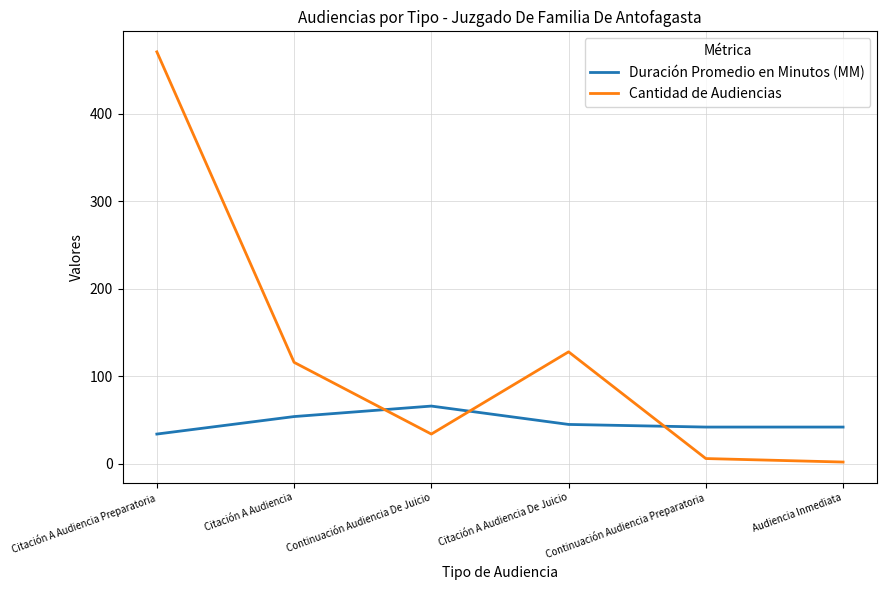

At which label does Duración Promedio en Minutos (MM) reach its peak?

Continuación Audiencia De Juicio